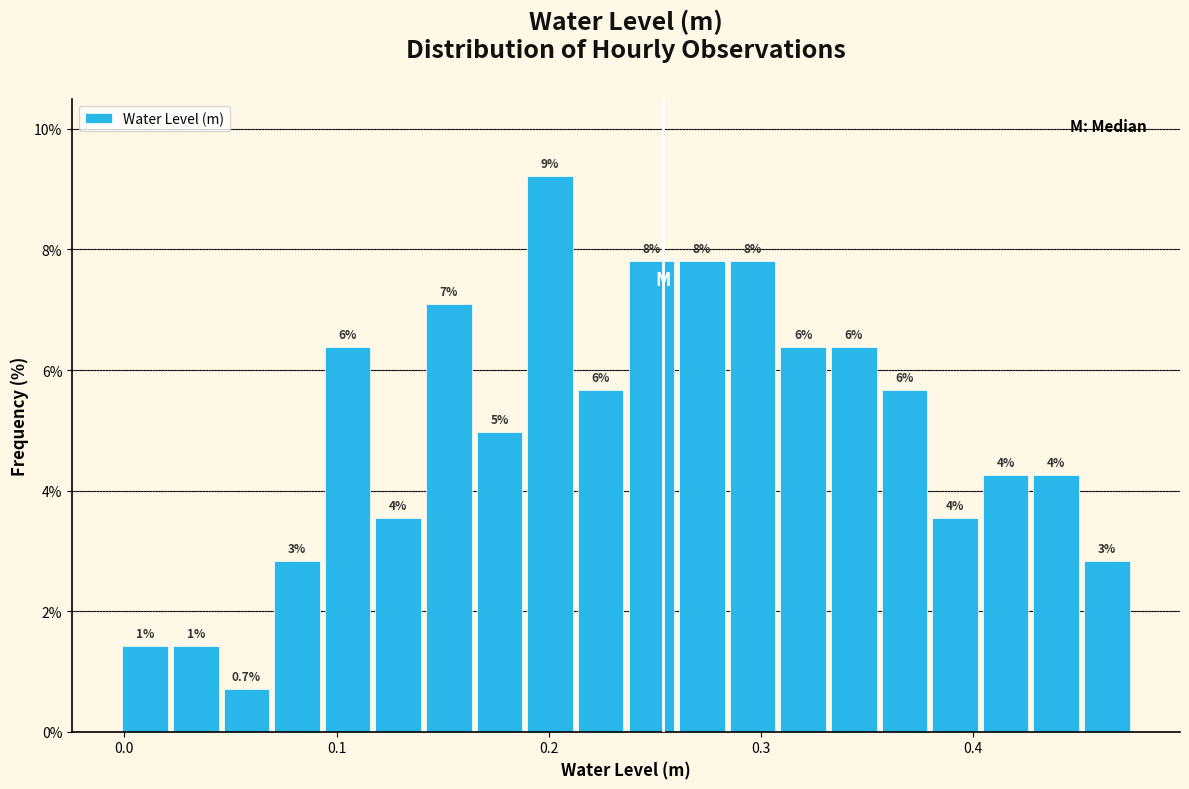

Around what value on the x-axis is the tallest bar? Give the approximate position of its centre, as read against the axis.

0.20